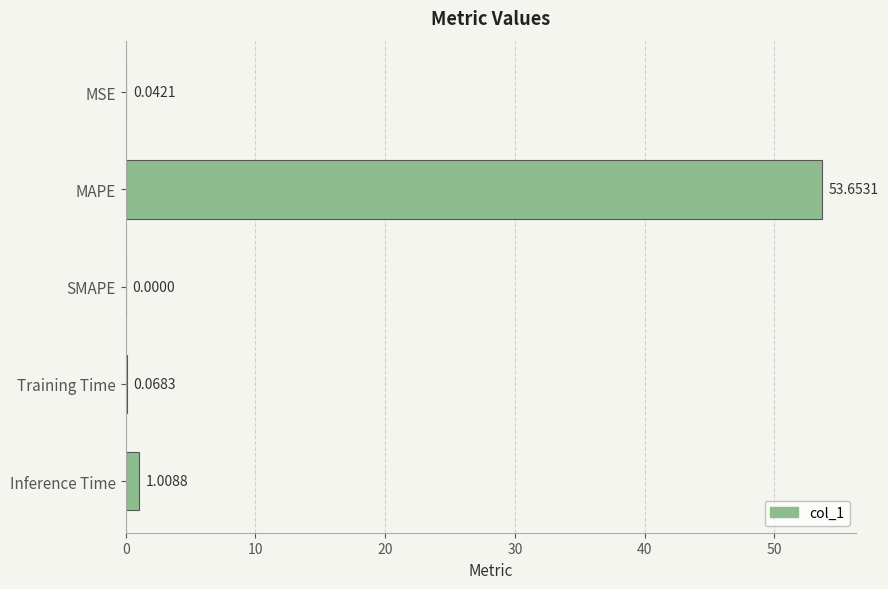

What is the sum of all values?

54.8